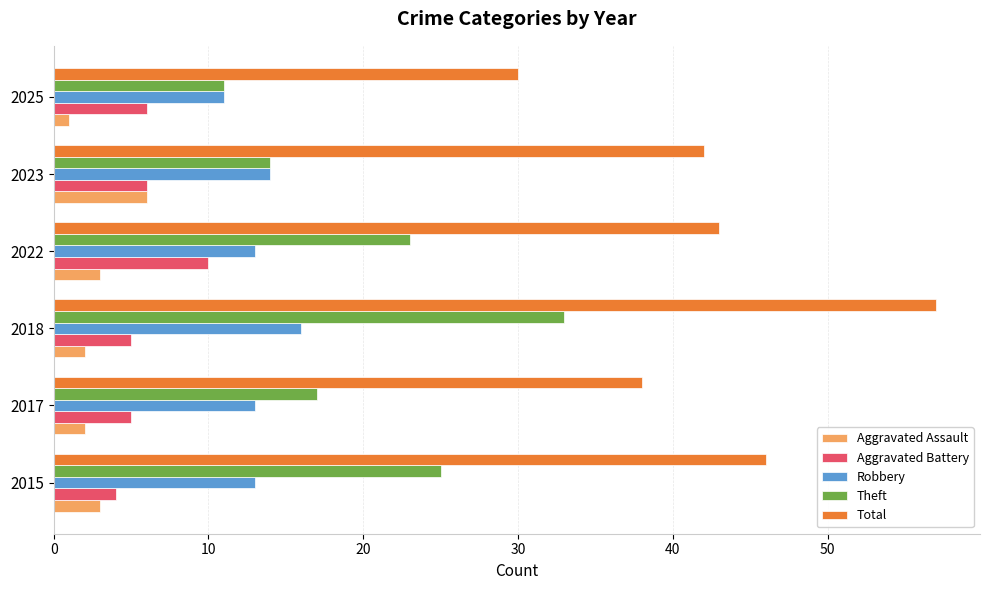

At which category is the sum across all series the highest?

2018